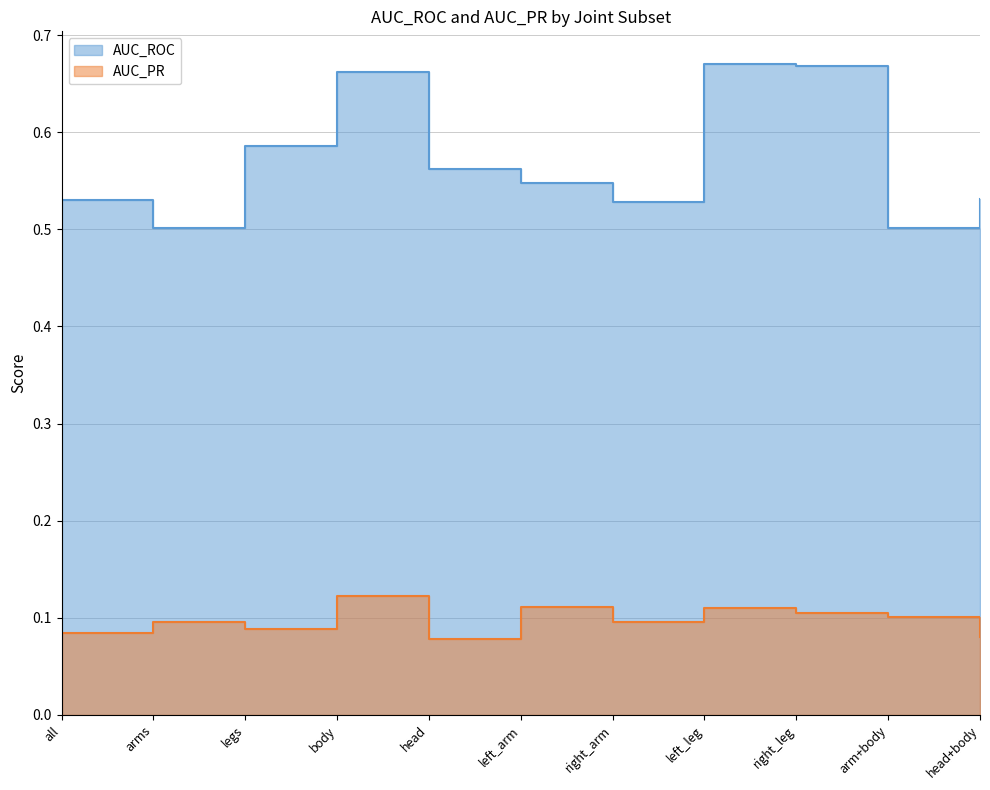

List the series in order of their peak value, highest first.

AUC_ROC, AUC_PR